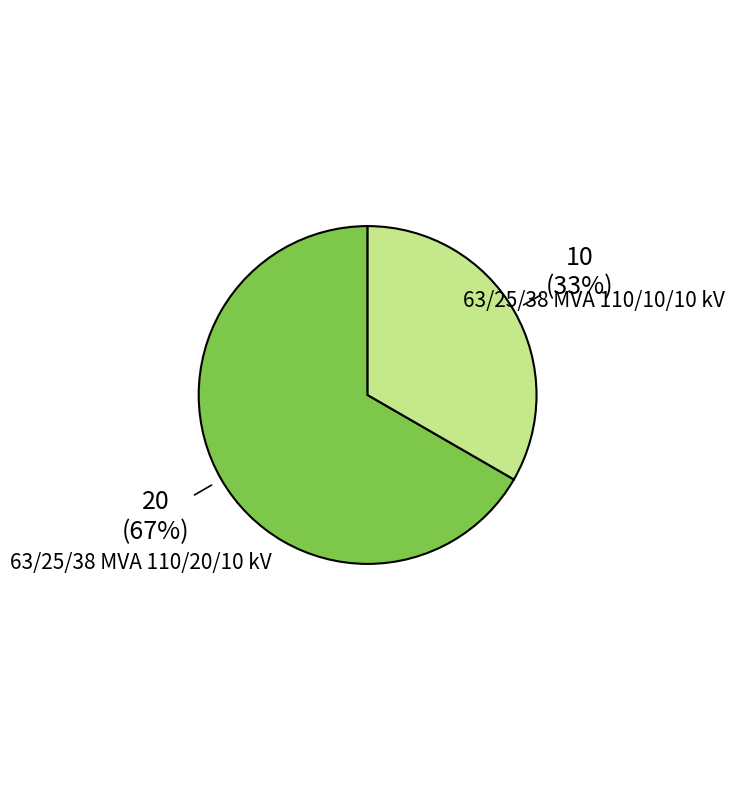

To the nearest percent, what is the average slice percentage?

50%